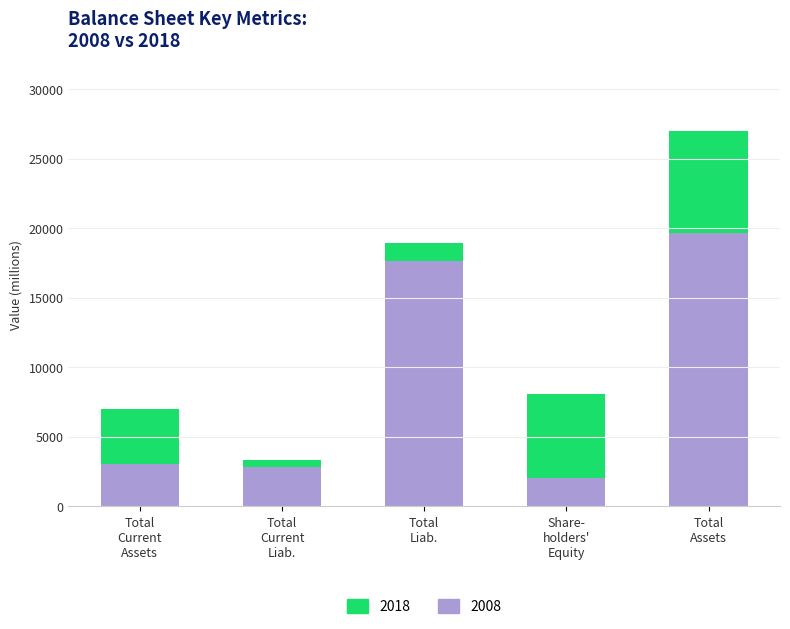

How many categories are shown in the chart?

5